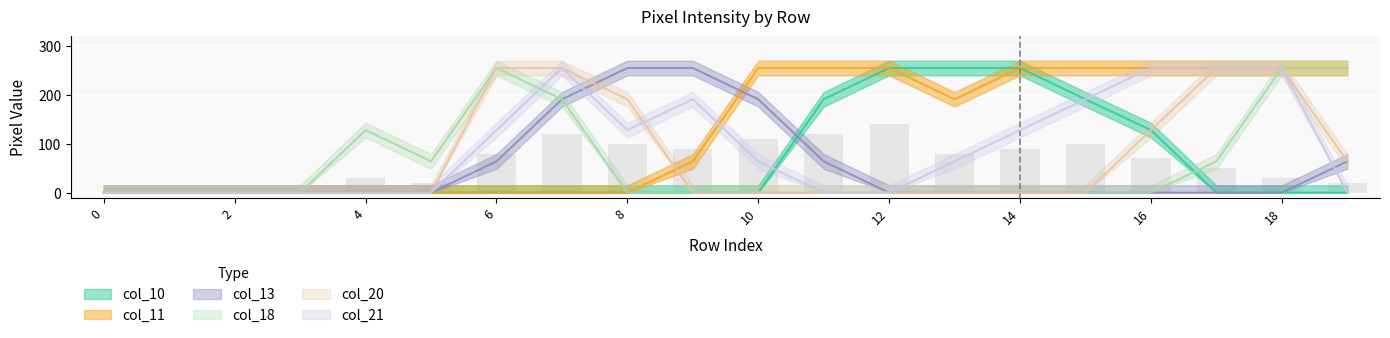

Reading left to right, extract all data points from this chart.

col_10: 0=0	1=0	2=0	3=0	4=0	5=0	6=0	7=0	8=0	9=0	10=0	11=191	12=255	13=255	14=255	15=191	16=128	17=0	18=0	19=0
col_11: 0=0	1=0	2=0	3=0	4=0	5=0	6=0	7=0	8=0	9=64	10=255	11=255	12=255	13=191	14=255	15=255	16=255	17=255	18=255	19=255
col_13: 0=0	1=0	2=0	3=0	4=0	5=0	6=64	7=191	8=255	9=255	10=191	11=64	12=0	13=0	14=0	15=0	16=0	17=0	18=0	19=64
col_18: 0=0	1=0	2=0	3=0	4=128	5=64	6=255	7=191	8=0	9=0	10=0	11=0	12=0	13=0	14=0	15=0	16=0	17=64	18=255	19=255
col_20: 0=0	1=0	2=0	3=0	4=0	5=0	6=255	7=255	8=191	9=0	10=0	11=0	12=0	13=0	14=0	15=0	16=128	17=255	18=255	19=64
col_21: 0=0	1=0	2=0	3=0	4=0	5=0	6=128	7=255	8=128	9=191	10=64	11=0	12=0	13=64	14=128	15=191	16=255	17=255	18=255	19=0